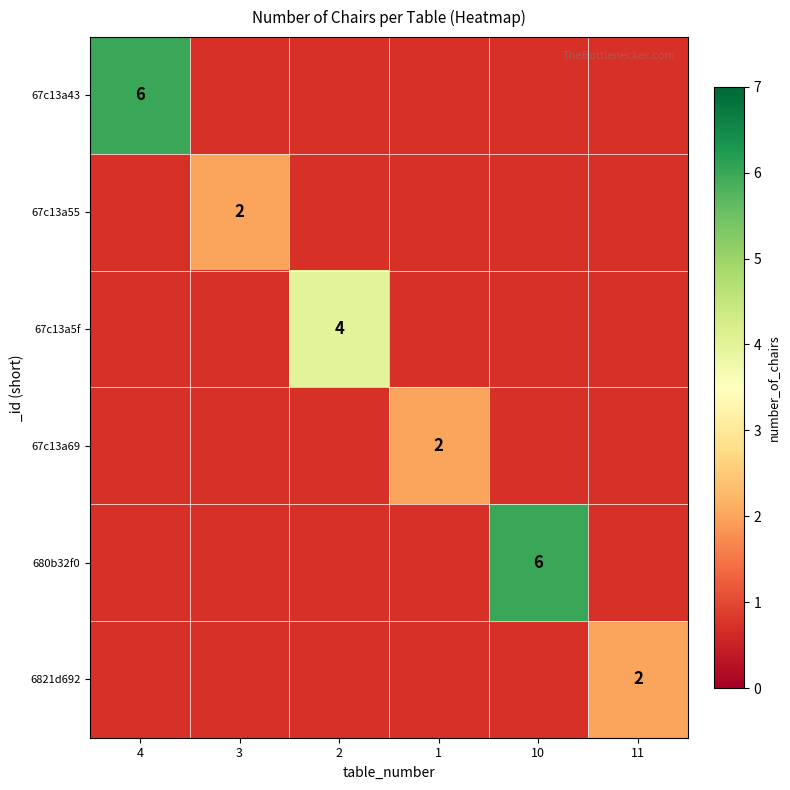

True or false: 67c13a55 has a value of 2 at 3.

True